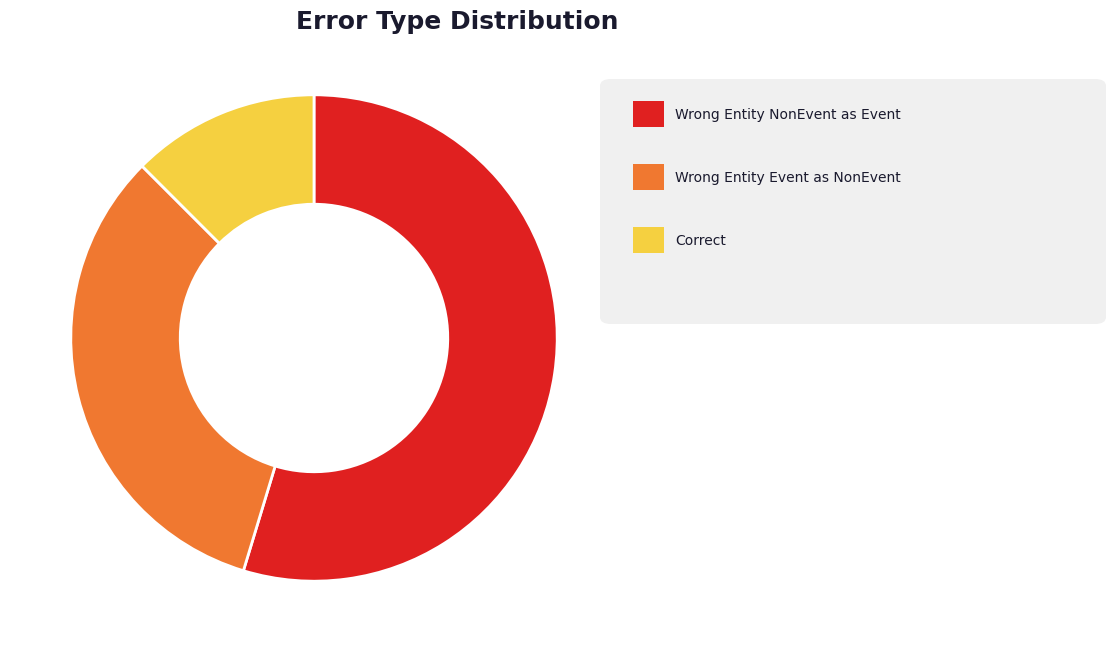

Does any single category account for the majority?

Yes